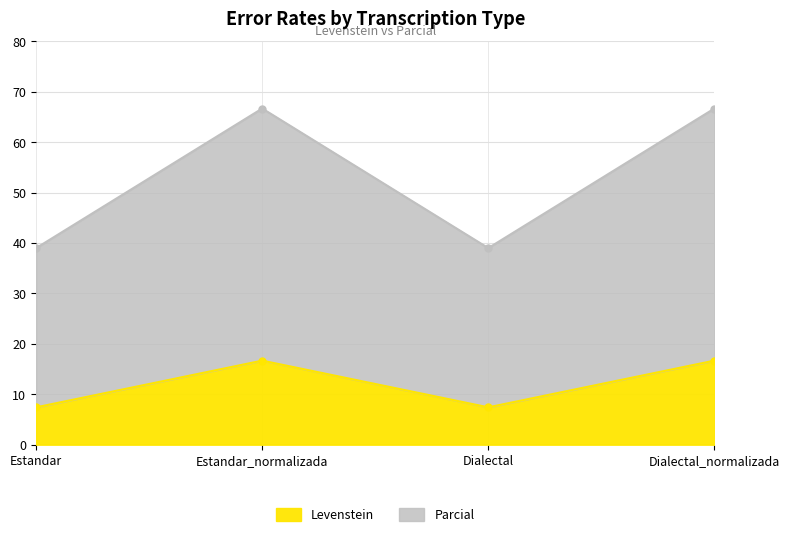

At how many categories does at least one series exceed 63?

2